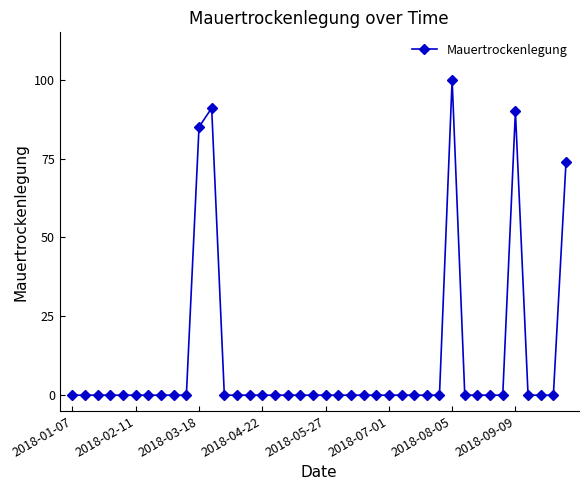

What is the sum of all values?

440